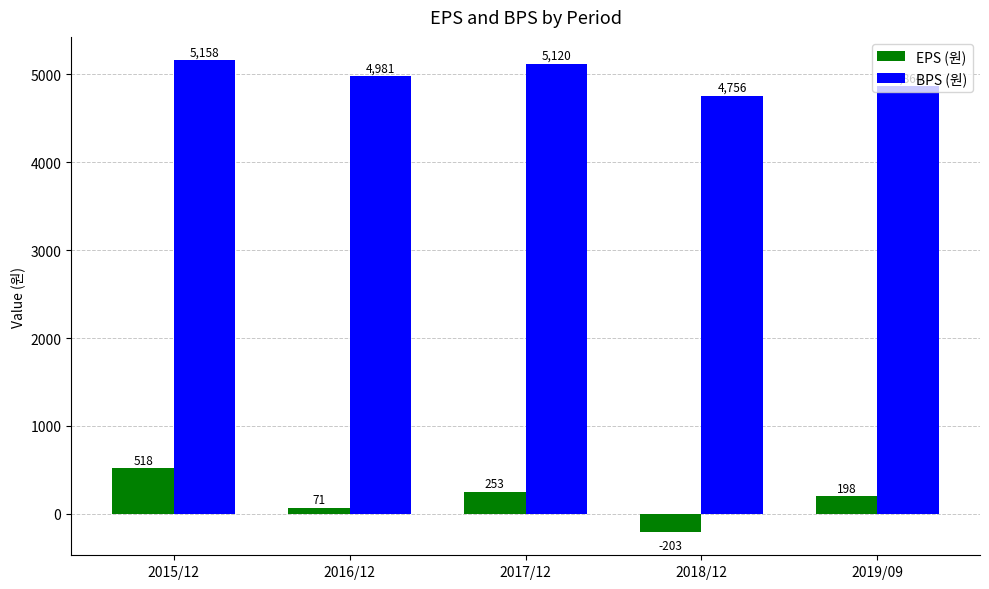

What is the difference between the maximum and minimum values in the EPS (원) series?

721